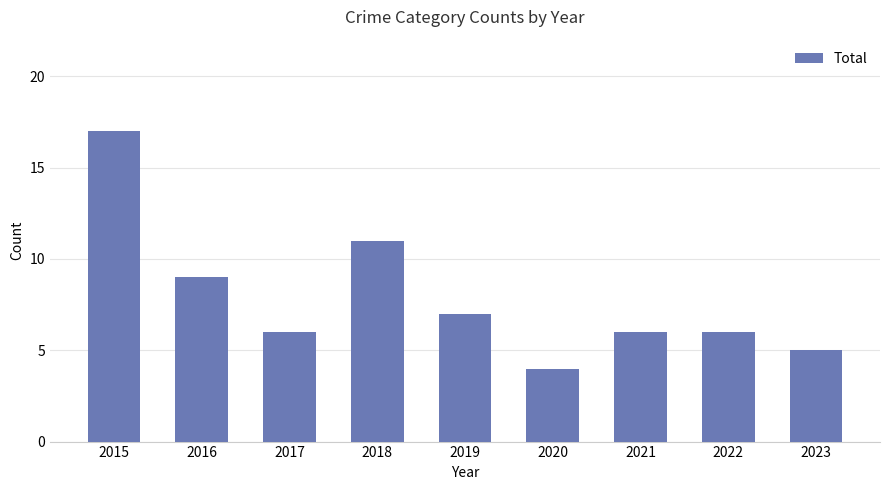

At which category does the chart reach its peak across all series?

2015